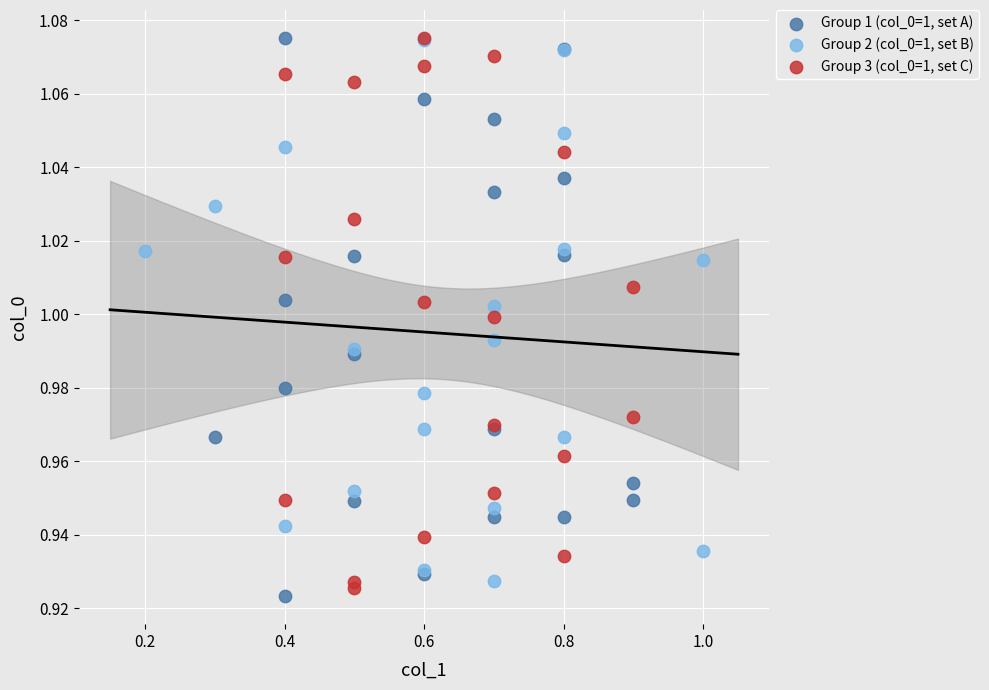

What are all the series names shown in the legend?

Group 1 (col_0=1, set A), Group 2 (col_0=1, set B), Group 3 (col_0=1, set C)